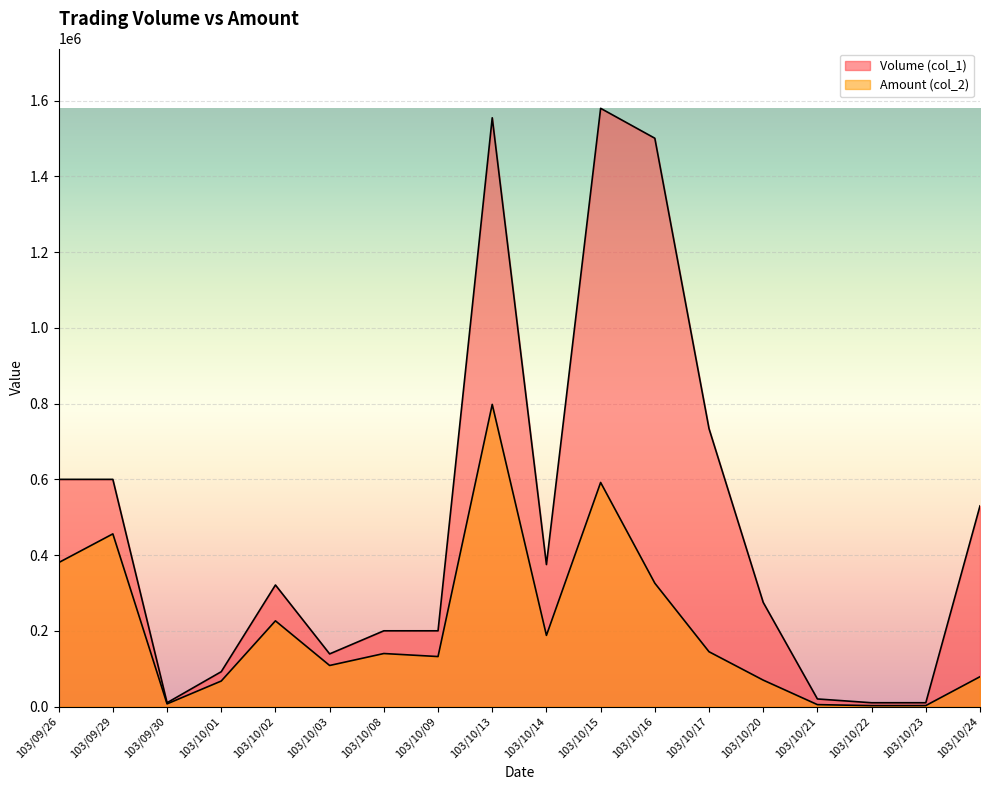

What is the average value of the Amount (col_2) series?

206884